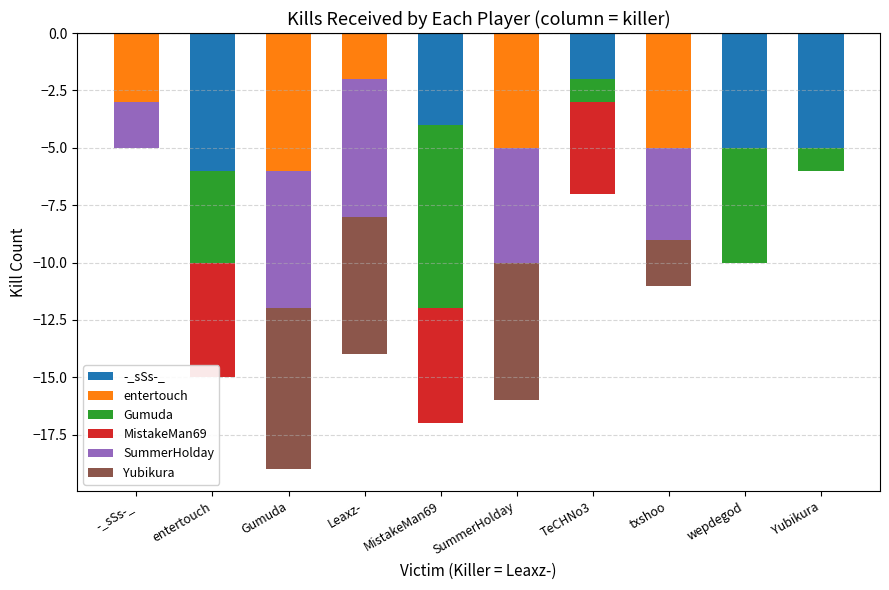

What is the value of the Yubikura bar at the 6th from the left?

-6